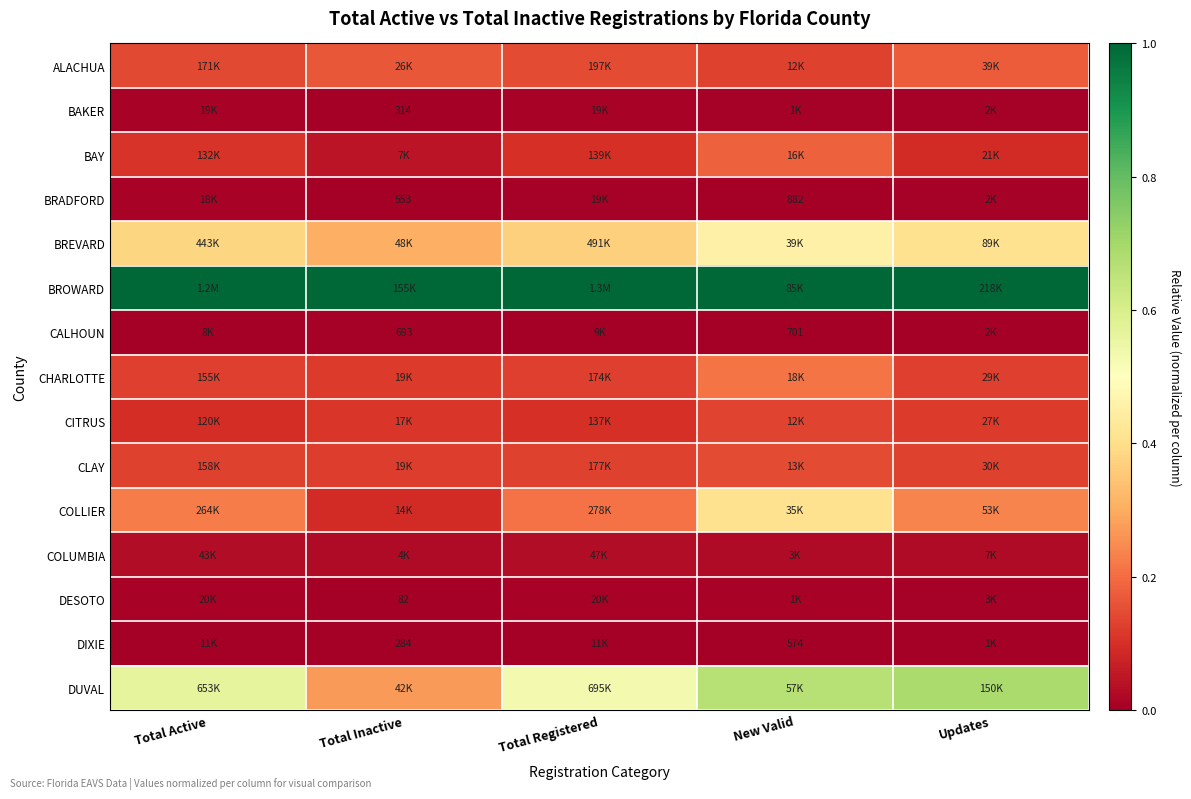

The CLAY series shows 0.1 at Total Inactive. True or false?

False